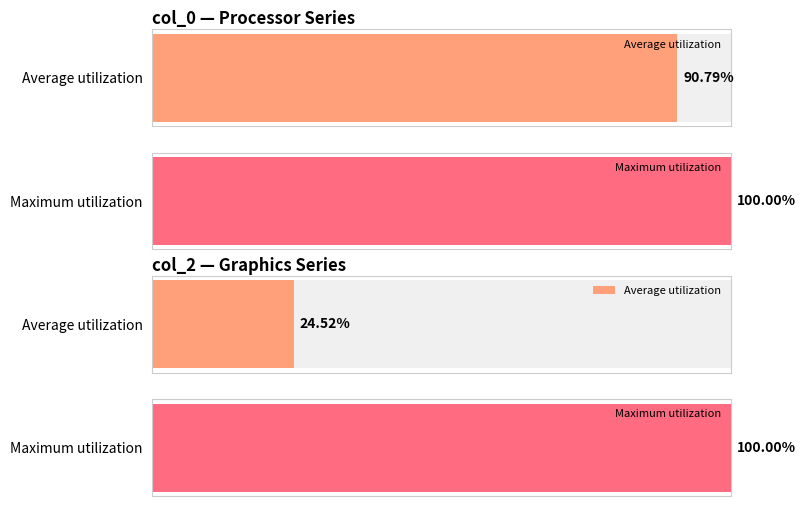

Where is col_0 nearest to the value 1414659733?

1